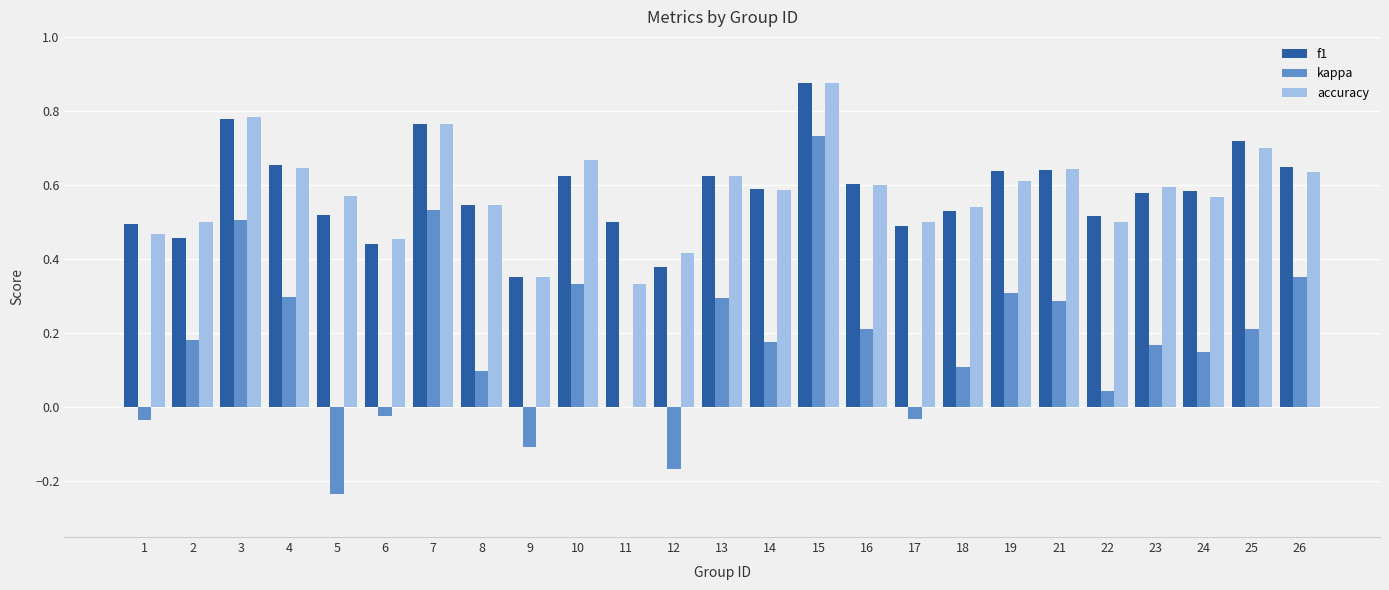

Between 13 and 24, which series saw the biggest shift?

kappa